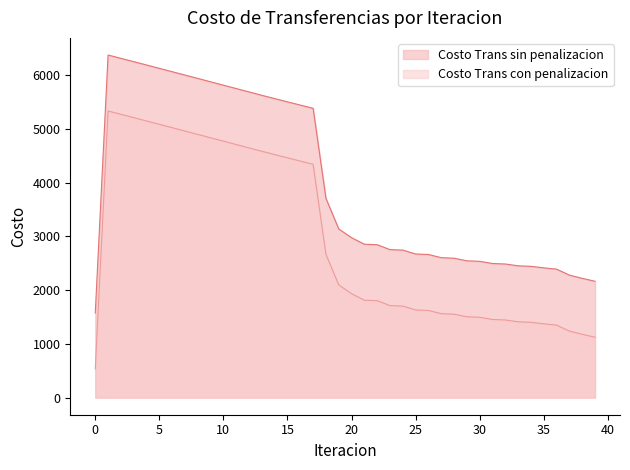

What is the total value across all series at 8?

10830.3